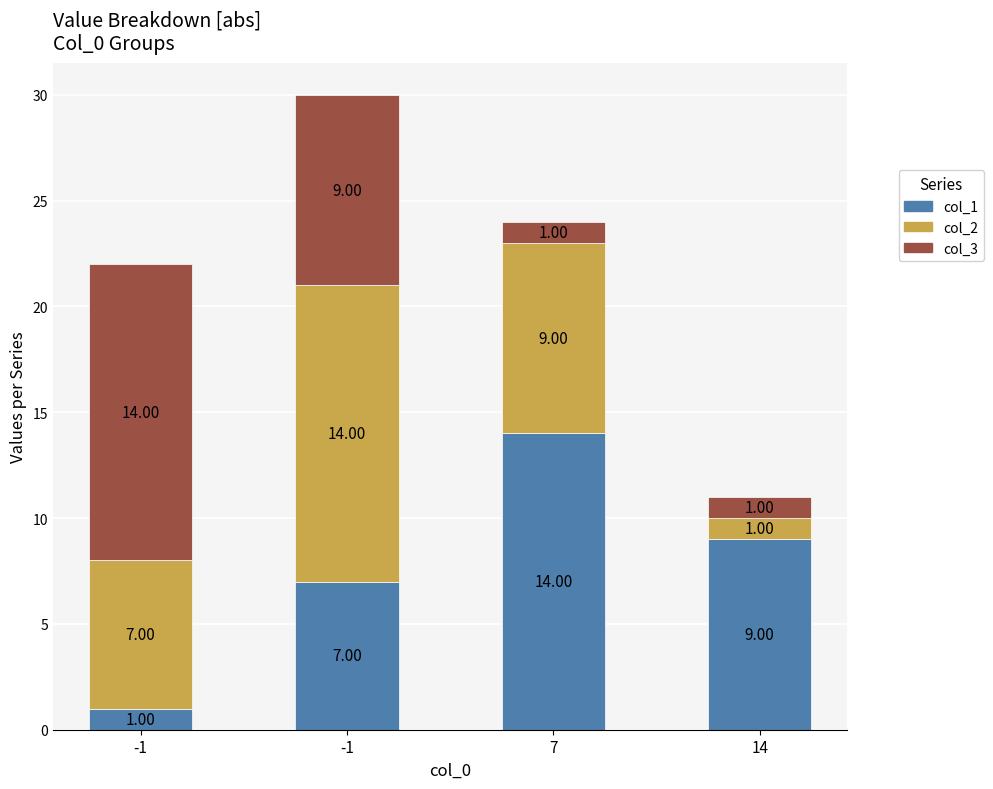

How many bars are there in total?

4